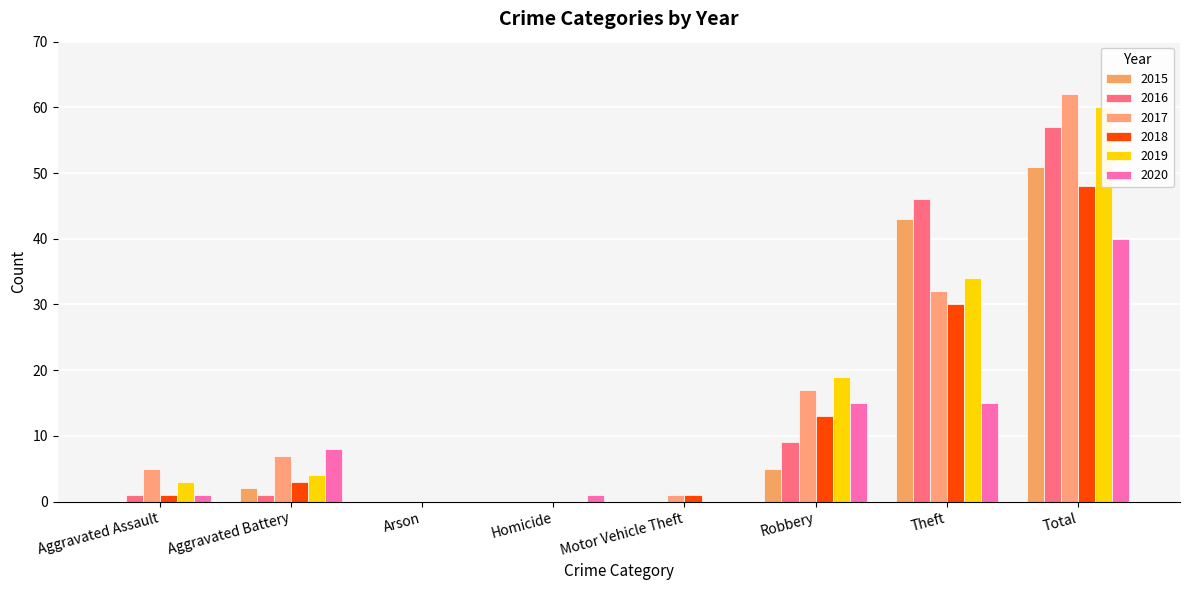

What is the difference between the highest and lowest values at Robbery?

14